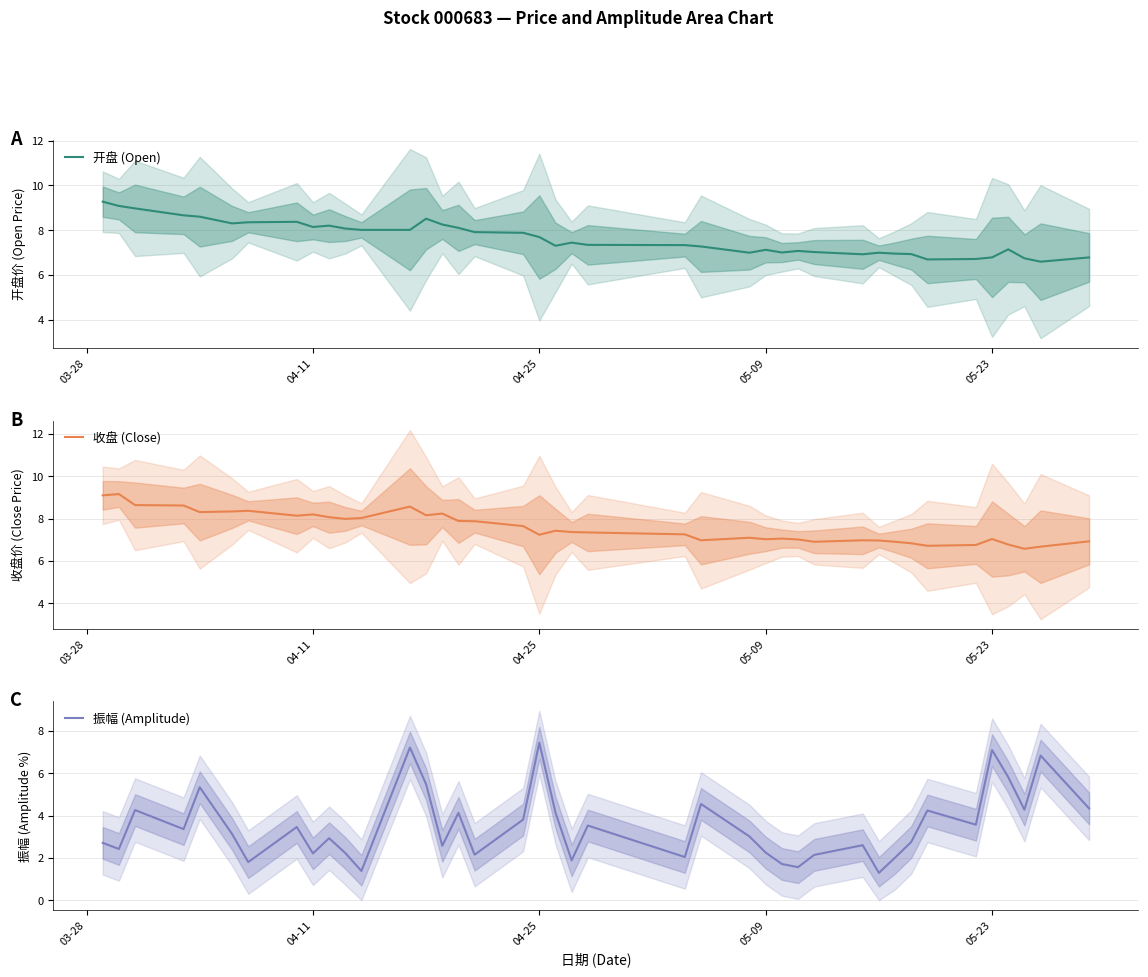

What is the minimum value for 收盘 (Close)?

6.6